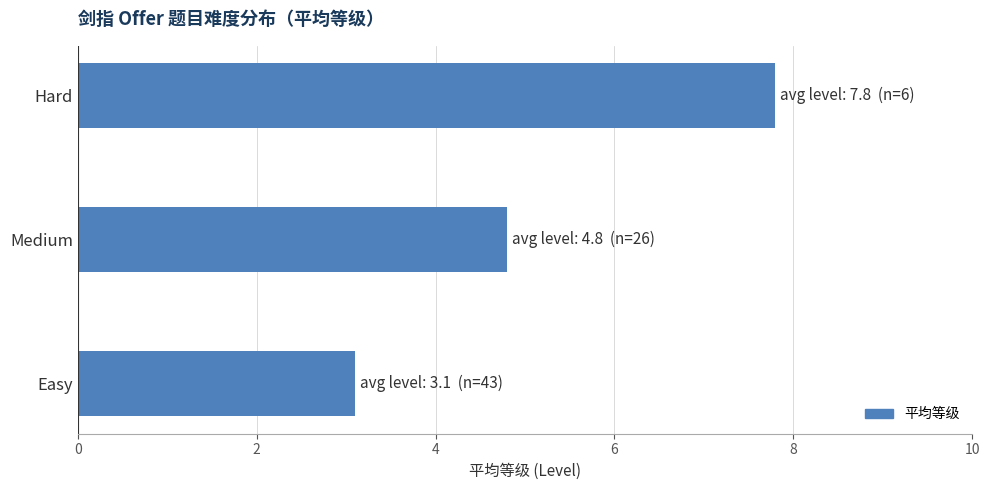

Where is the data nearest to the value 5?

Medium